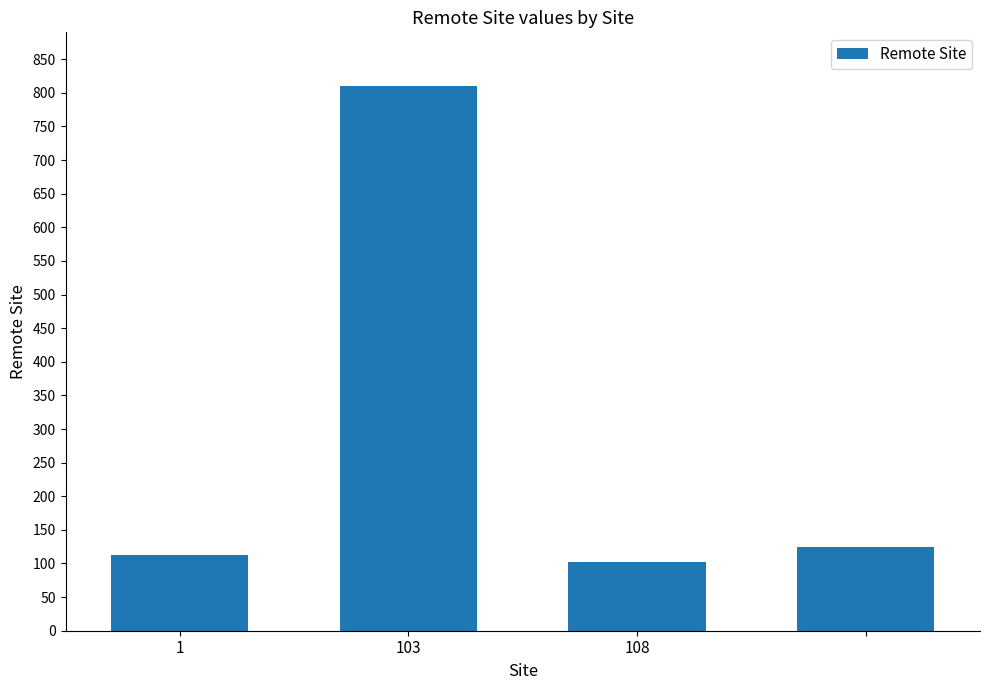

What is the value of the 2nd bar from the left?

810